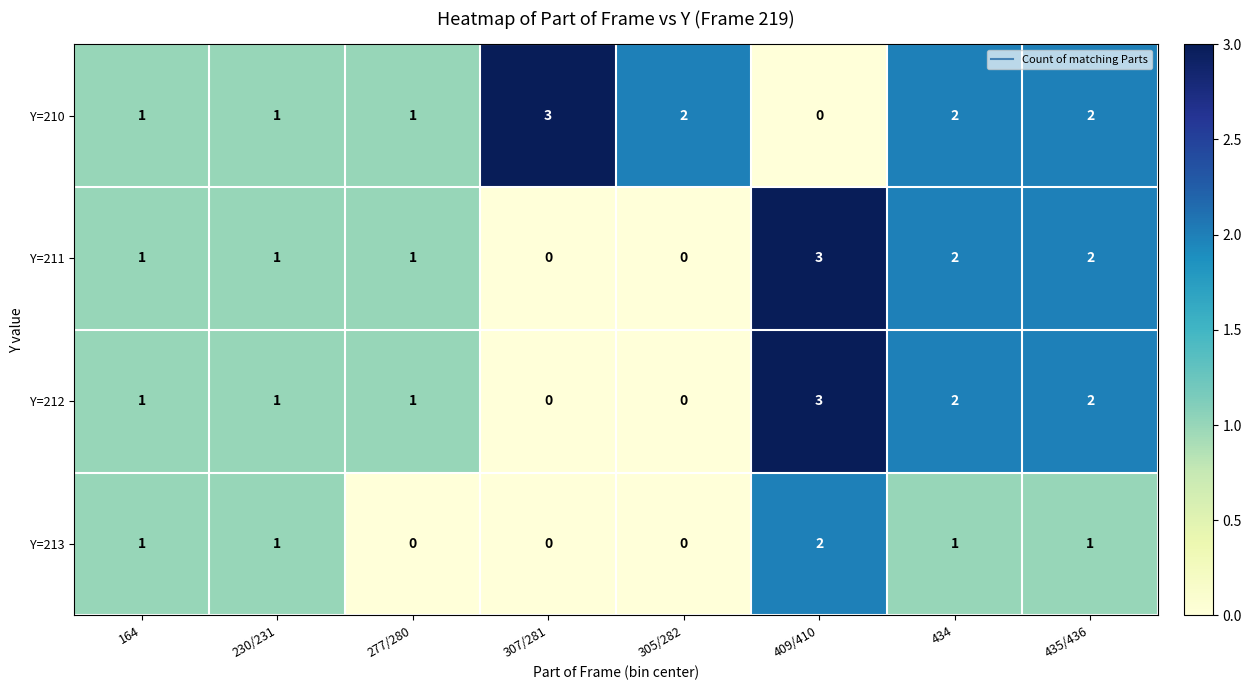

Between 409/410 and 435/436, which series saw the biggest shift?

Y=210